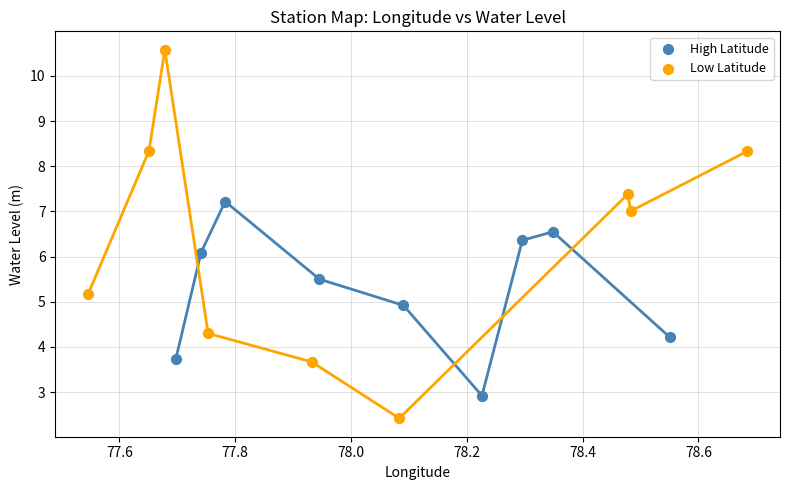

Which series reaches the maximum Y coordinate?

Low Latitude